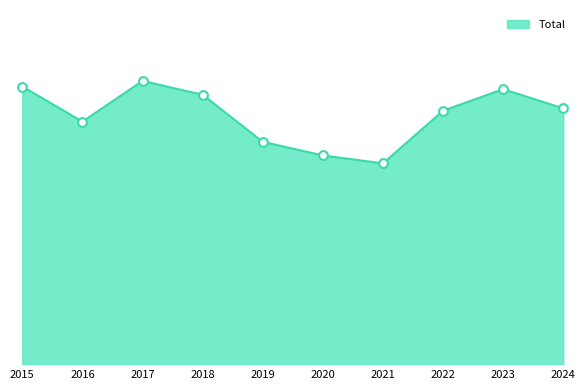

Does the chart have visible grid lines?

No